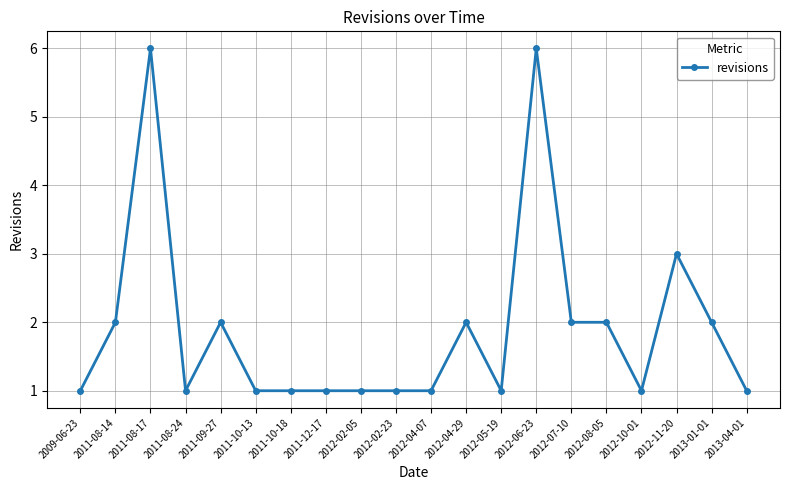

What is the greatest value displayed?

6